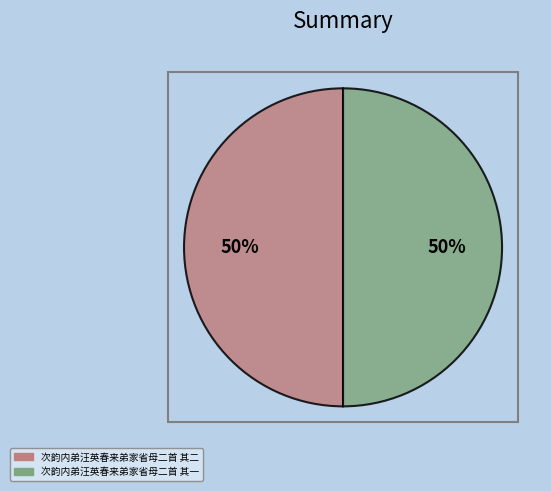

Approximately how many times larger is the value at 次韵内弟汪英春来弟家省母二首 其二 compared to 次韵内弟汪英春来弟家省母二首 其一?

1.0